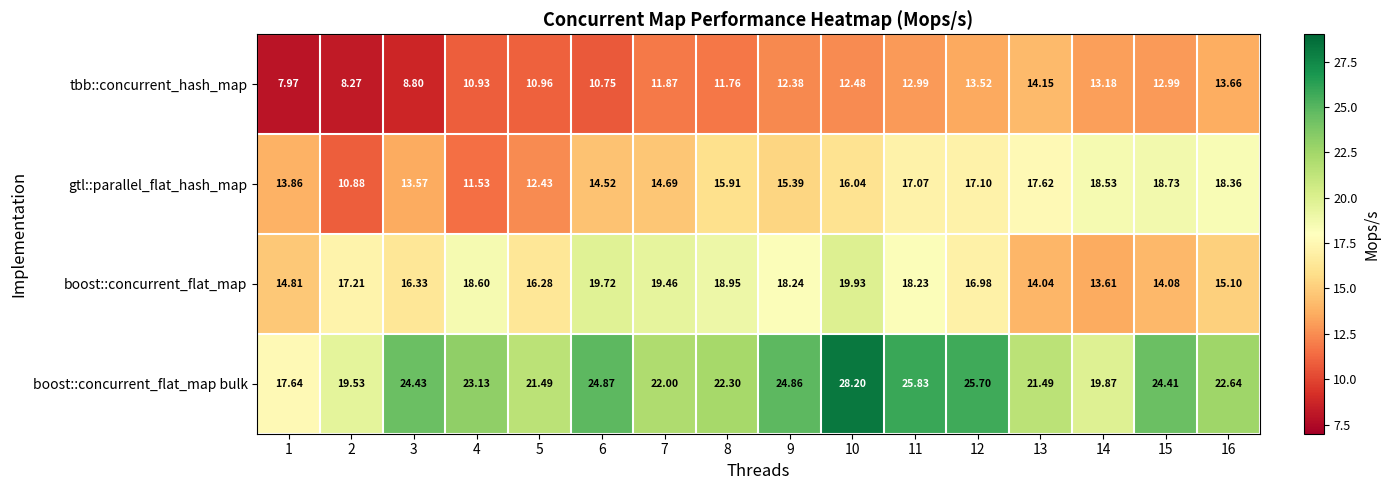

Which series has the largest range (max minus min)?

boost::concurrent_flat_map bulk